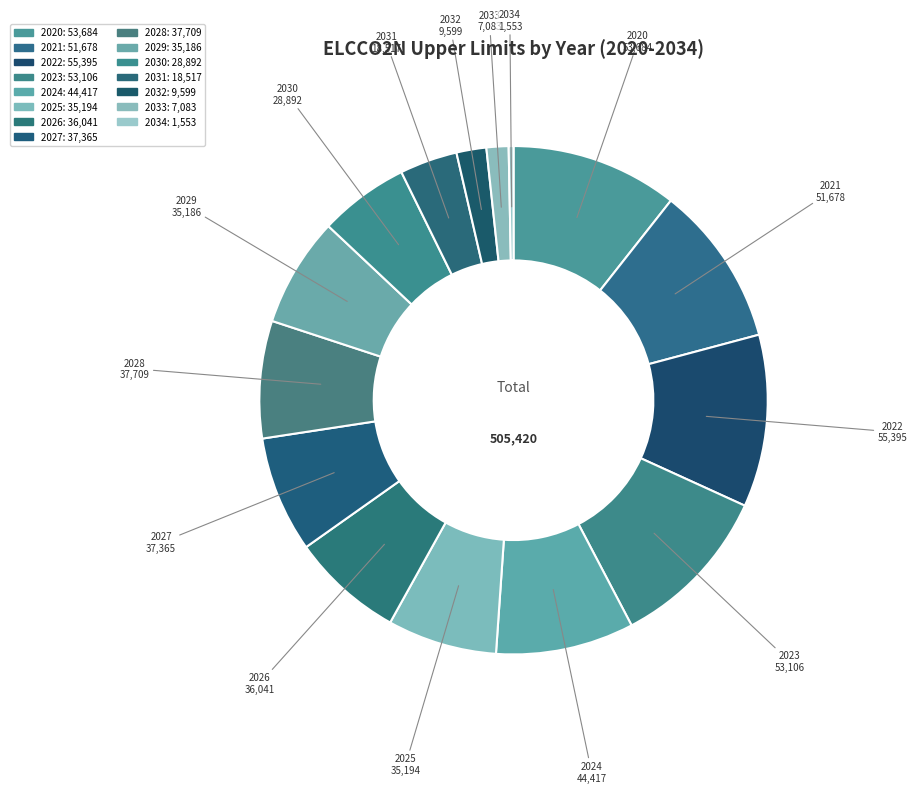

Which category has the smallest portion of the pie?

2034